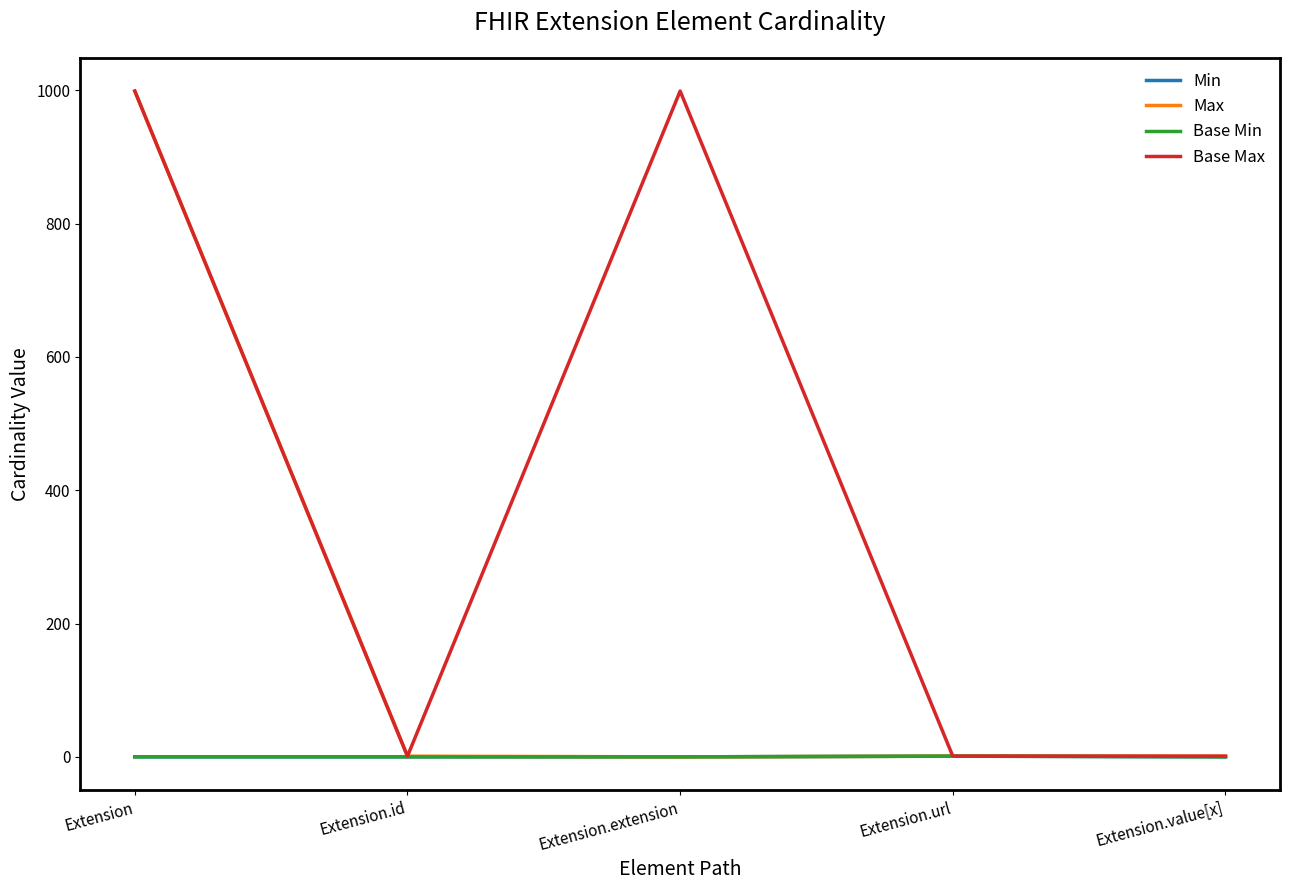

Reading left to right, transcribe all the data shown in this chart.

Min: 0	0	0	1	0
Max: 999	1	0	1	1
Base Min: 0	0	0	1	0
Base Max: 999	1	999	1	1